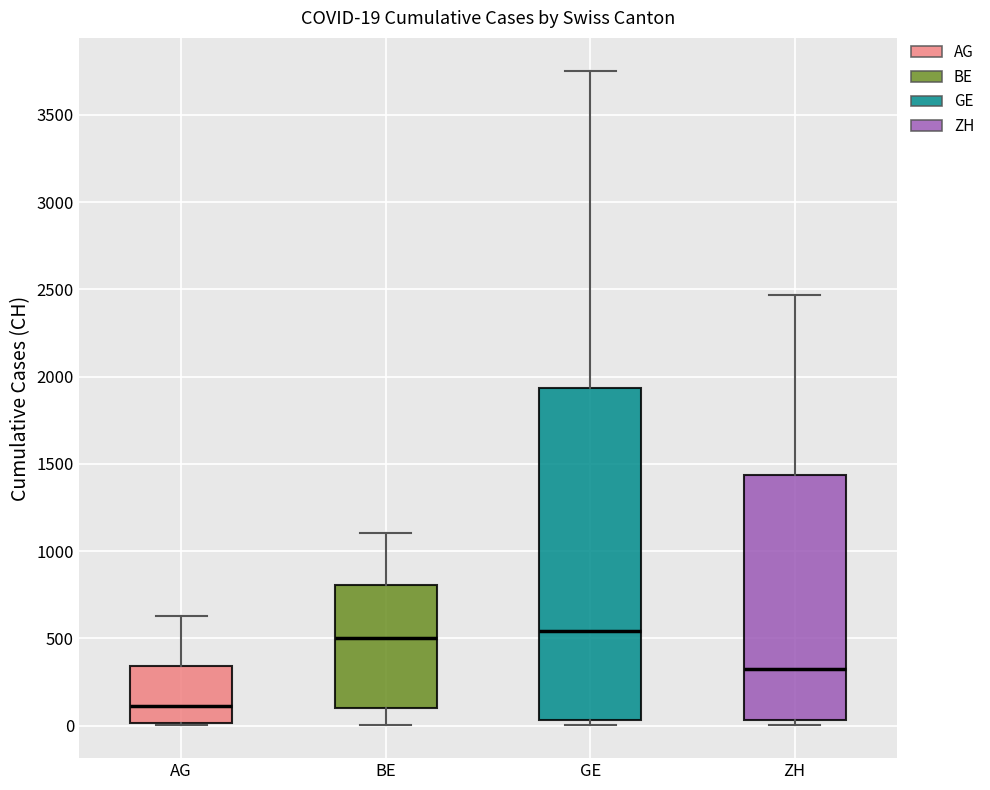

Which box is the tallest, from its lower edge to its upper edge?

GE